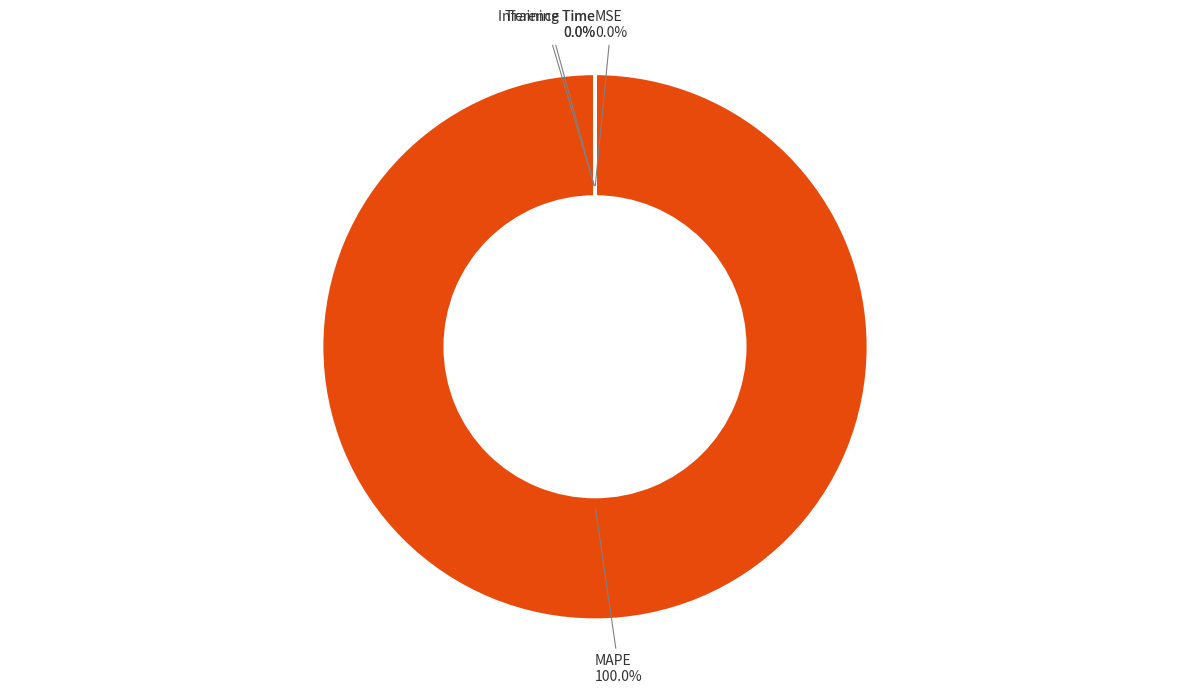

How many segments does this pie chart have?

4